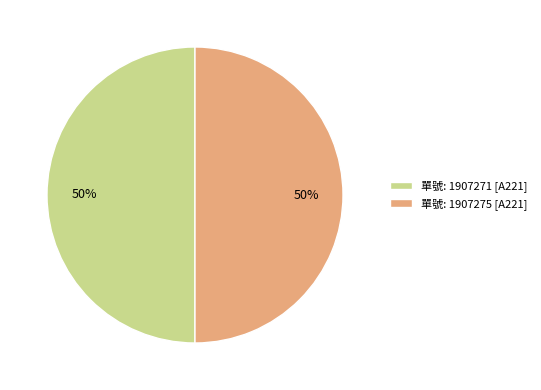

To the nearest percent, what is the average slice percentage?

50%